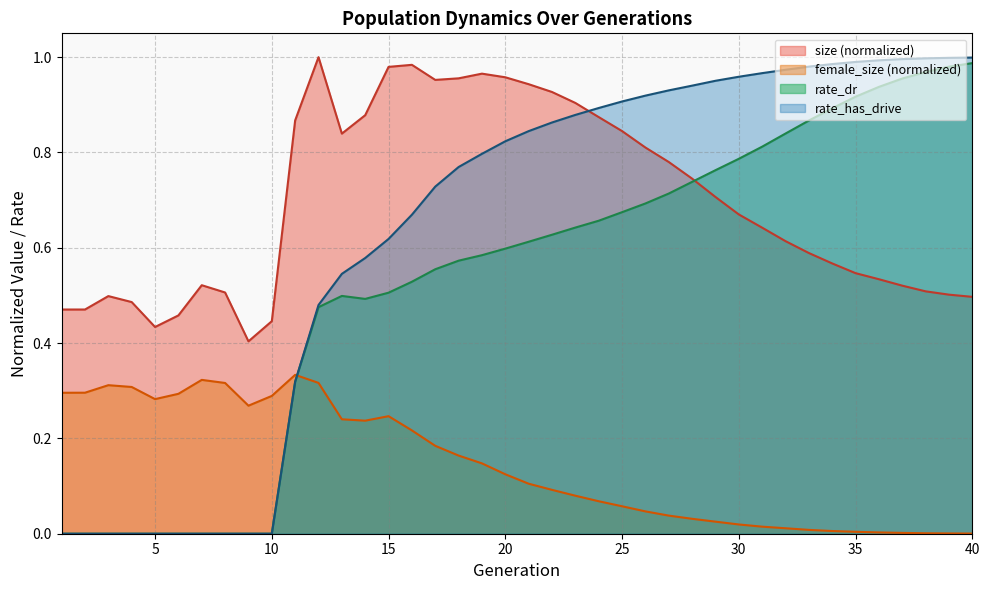

The value of size at 11 is 0.9. True or false?

True